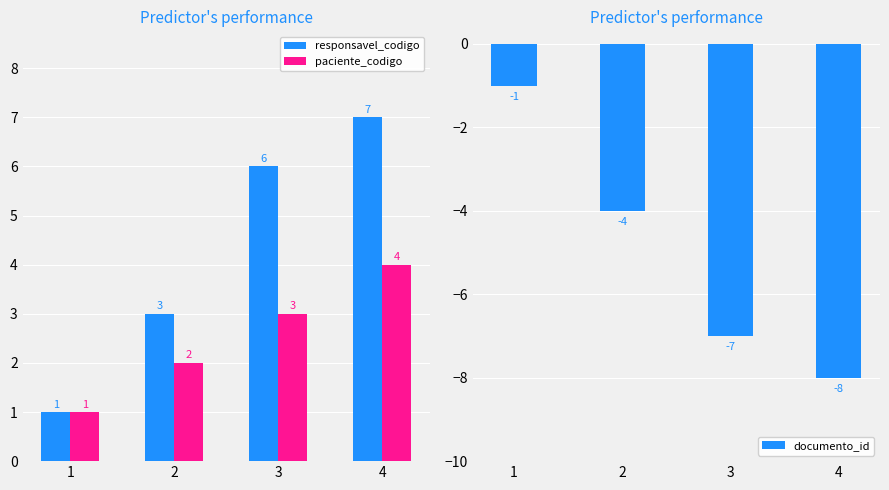

At how many categories does at least one series exceed -5?

4